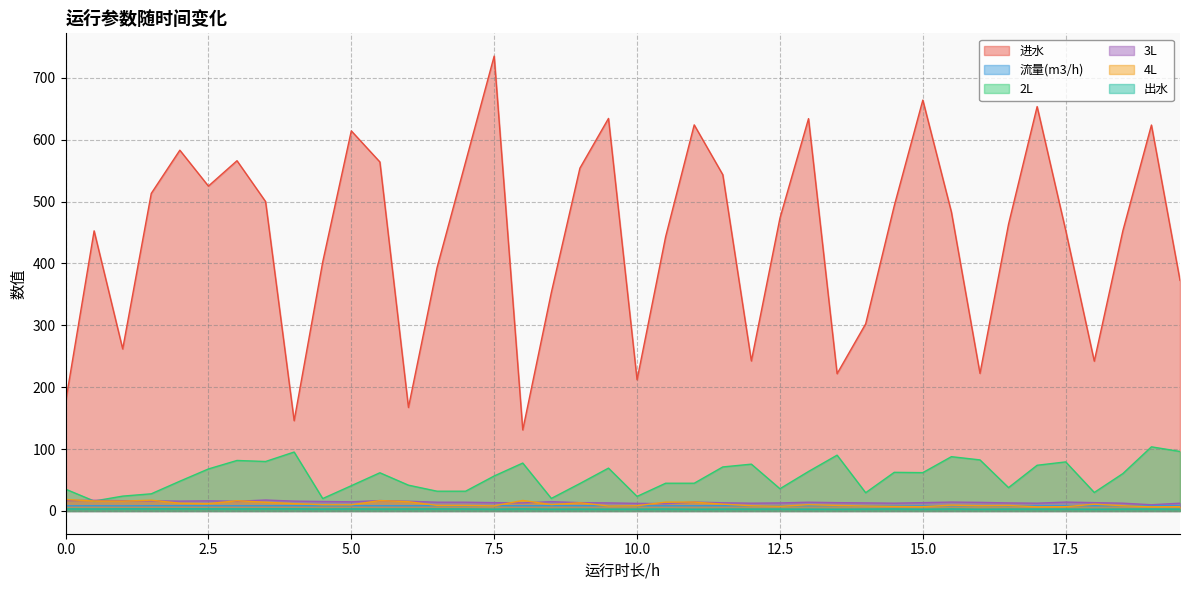

Which series has the largest range (max minus min)?

进水